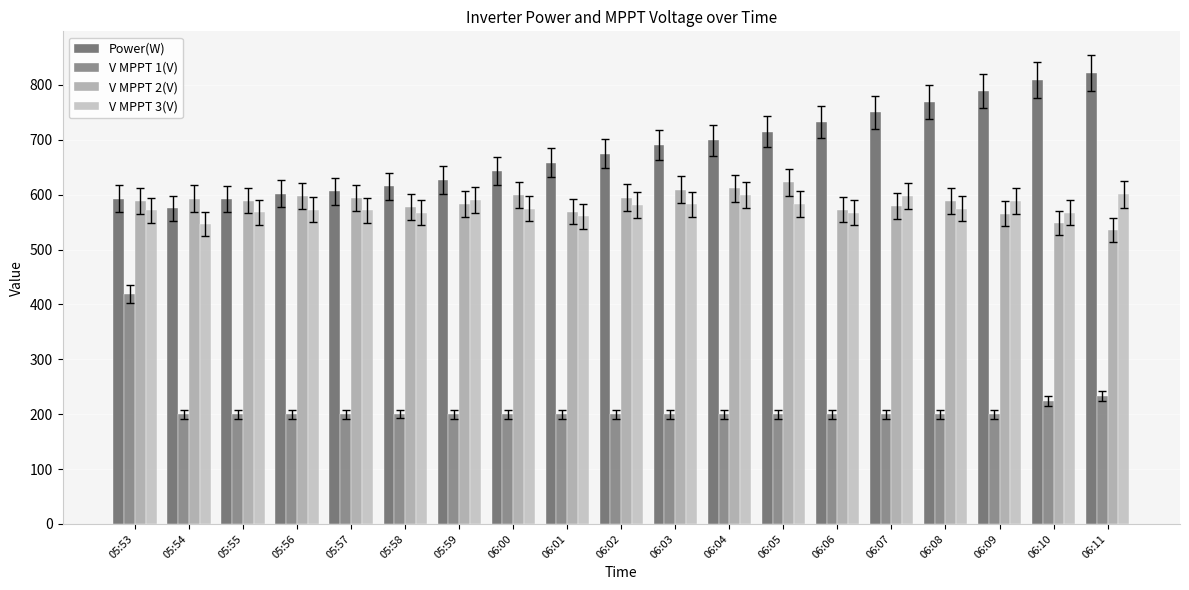

Which series has the largest total across all categories?

Power(W)